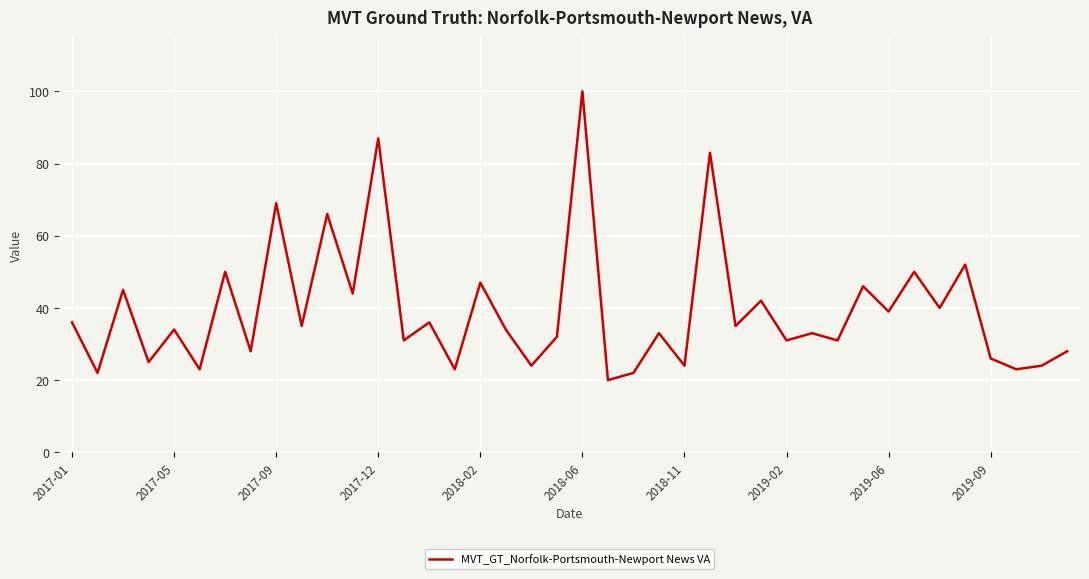

What is the sum of all values?

1573